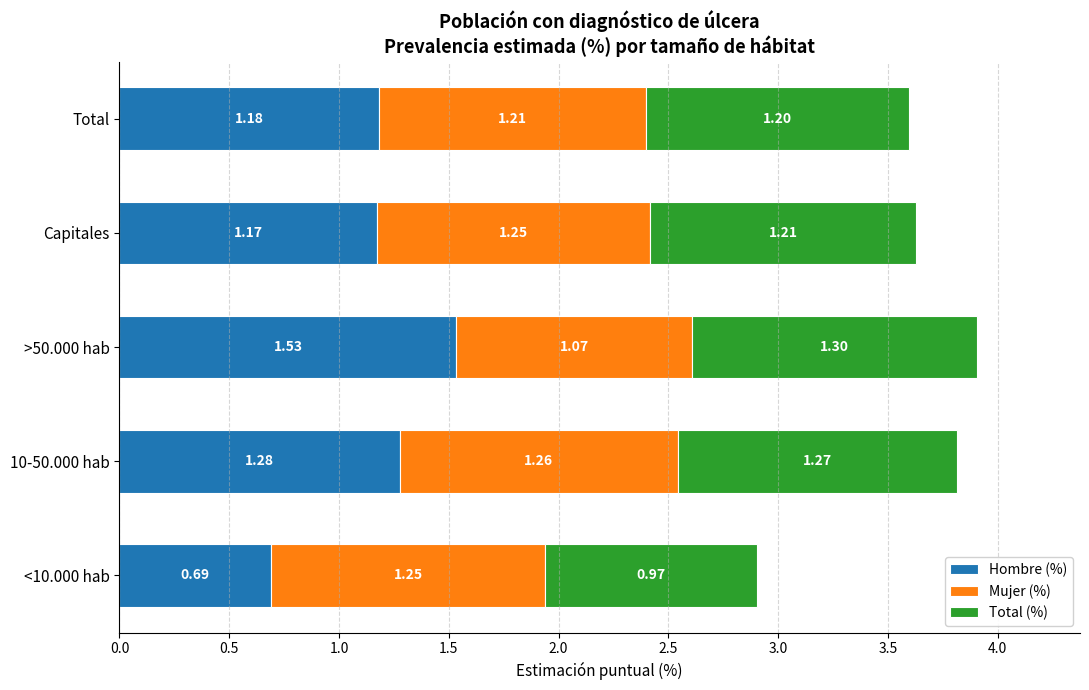

What is the total value across all series at <10.000 hab?

2.9